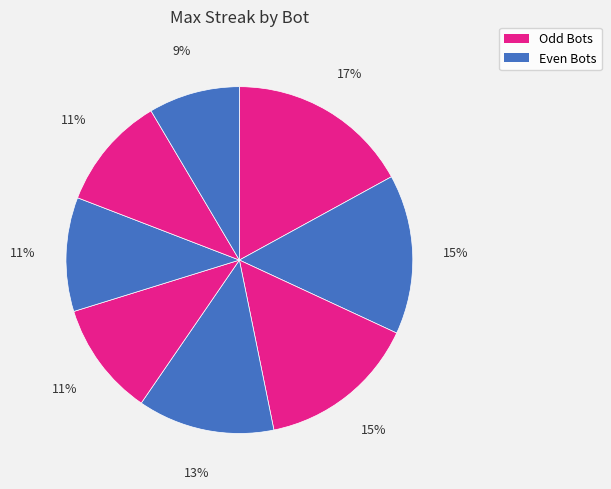

Count the number of slices in the pie.

8